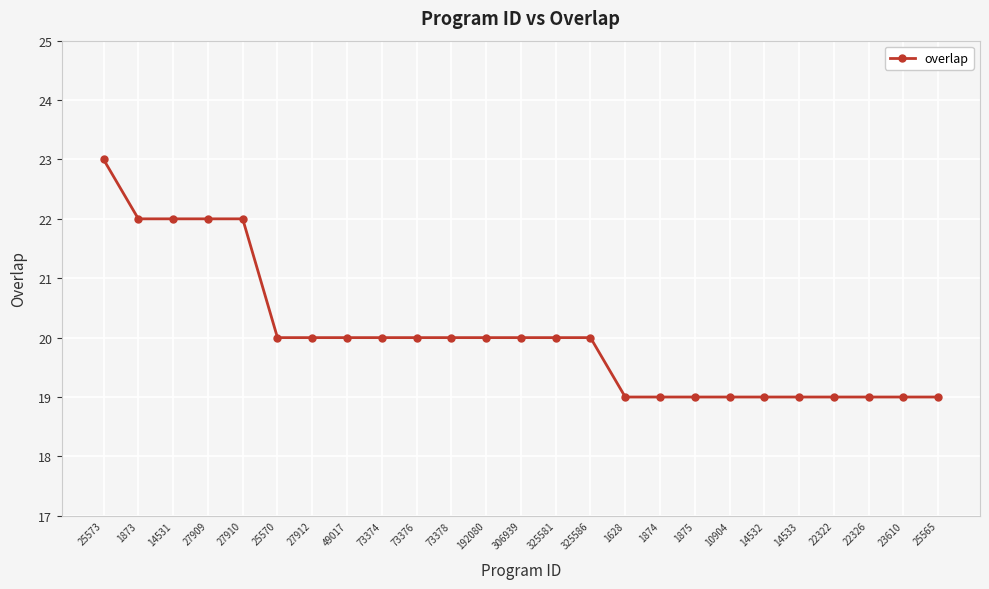

Is it true that the value at 27910 is 22?

True